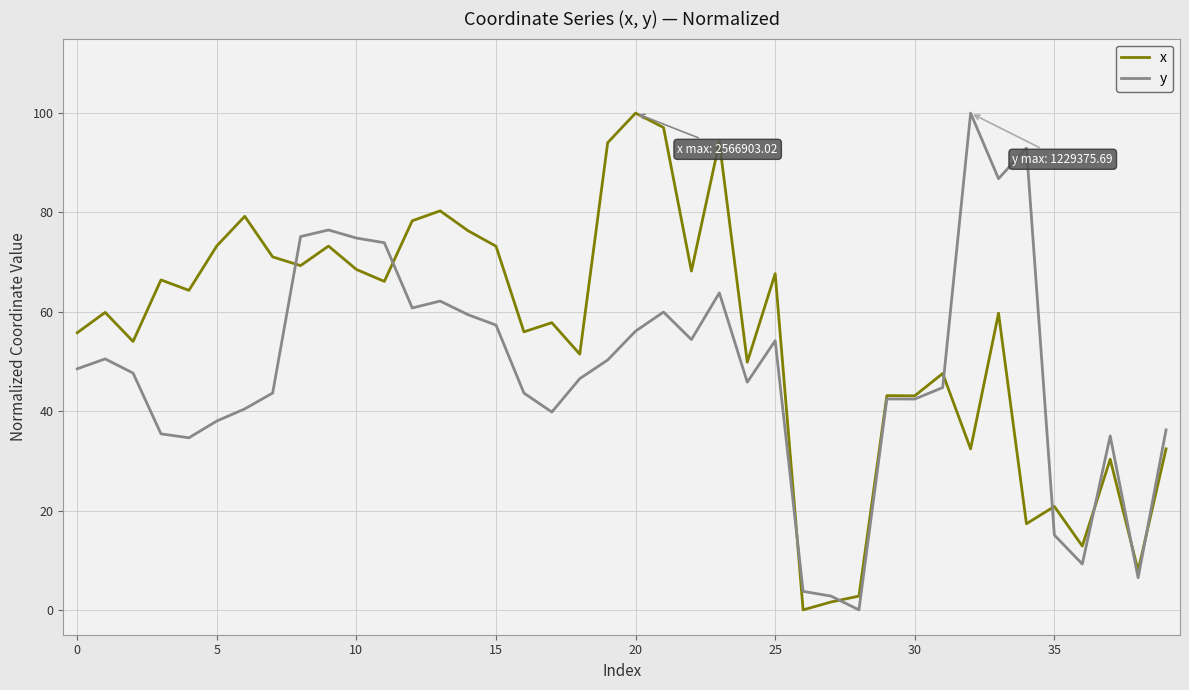

What is the highest value of the y series?

100.0